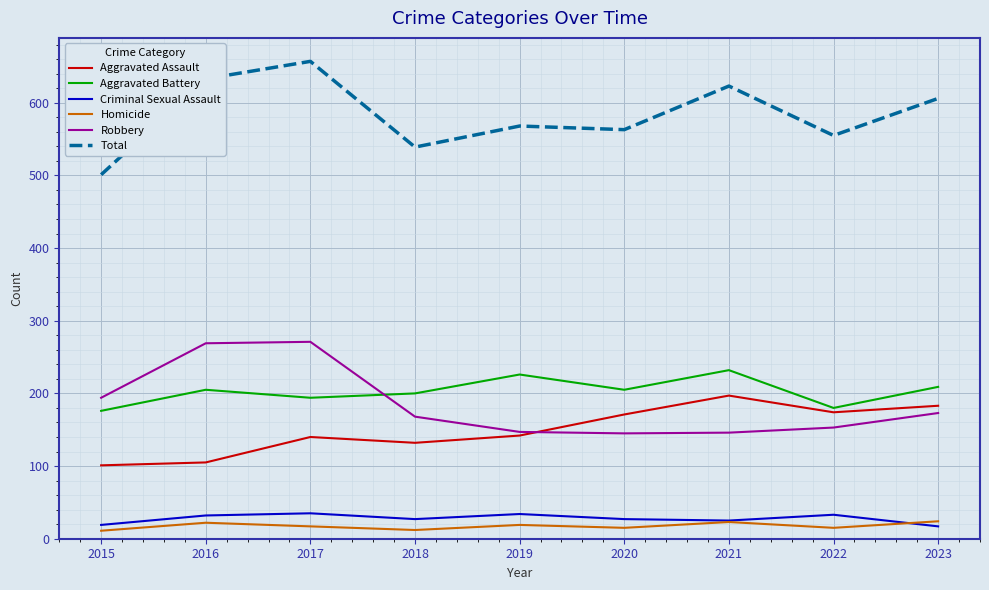

What is the average value of the Total series?

583